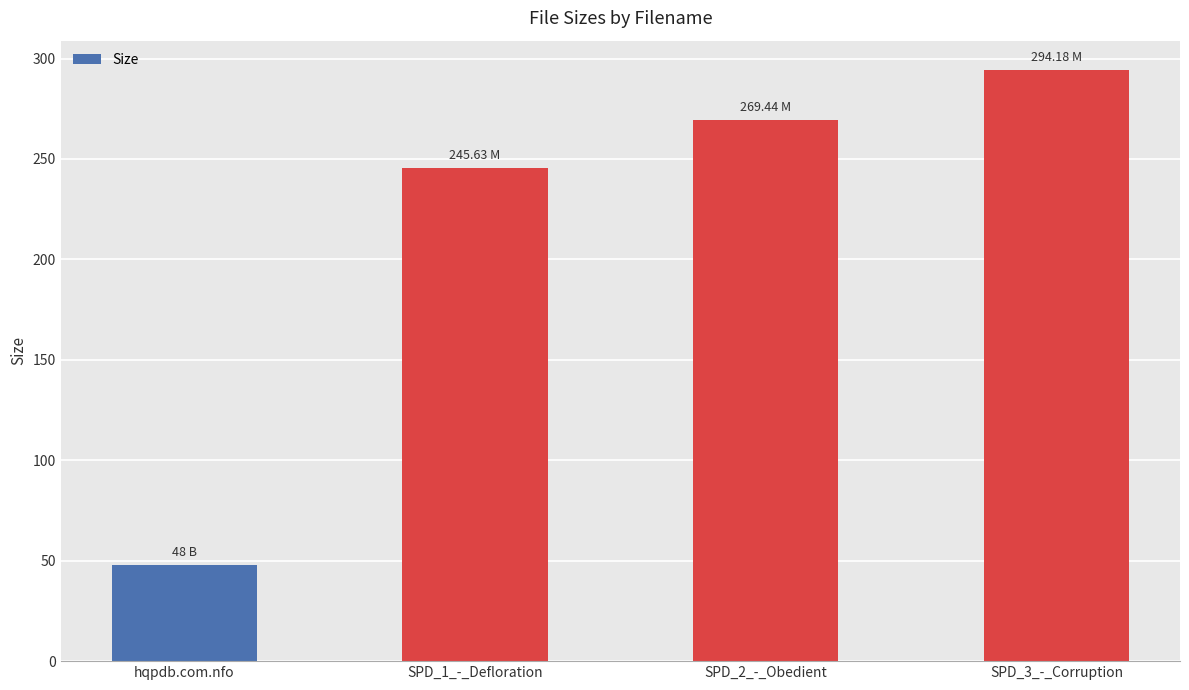

What value does the data have at hqpdb.com.nfo?

48.0